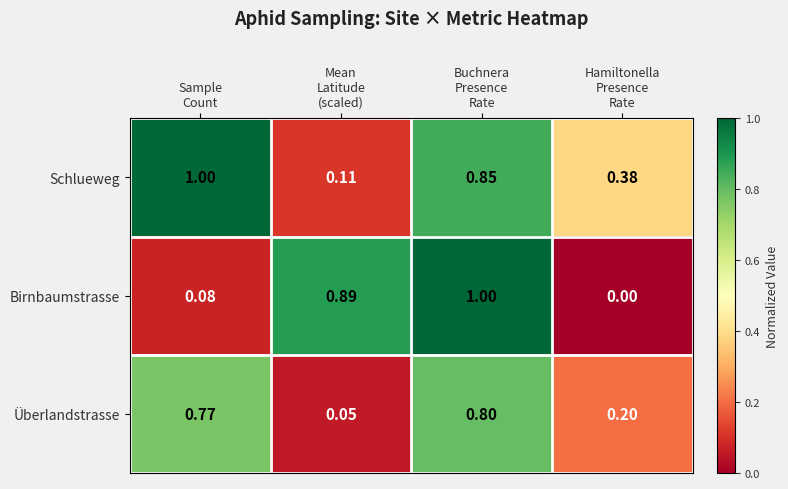

List the series in order of their overall mean, highest first.

Schlueweg, Birnbaumstrasse, Überlandstrasse